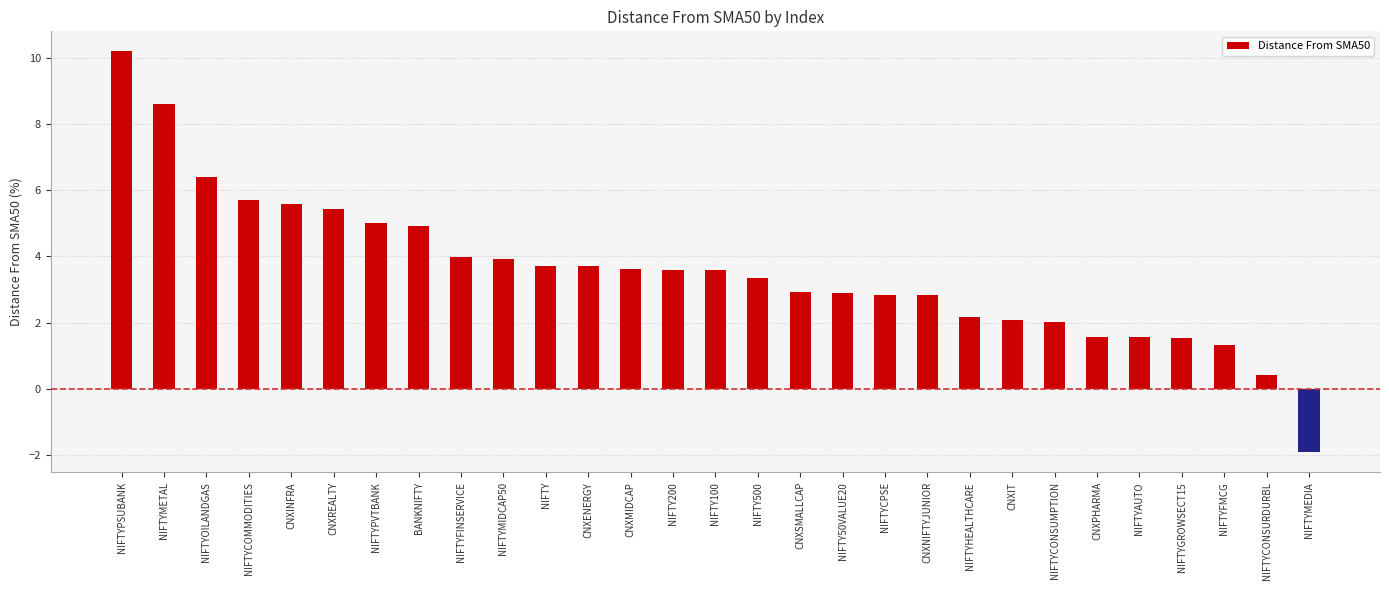

What is the maximum value shown in the chart?

10.2